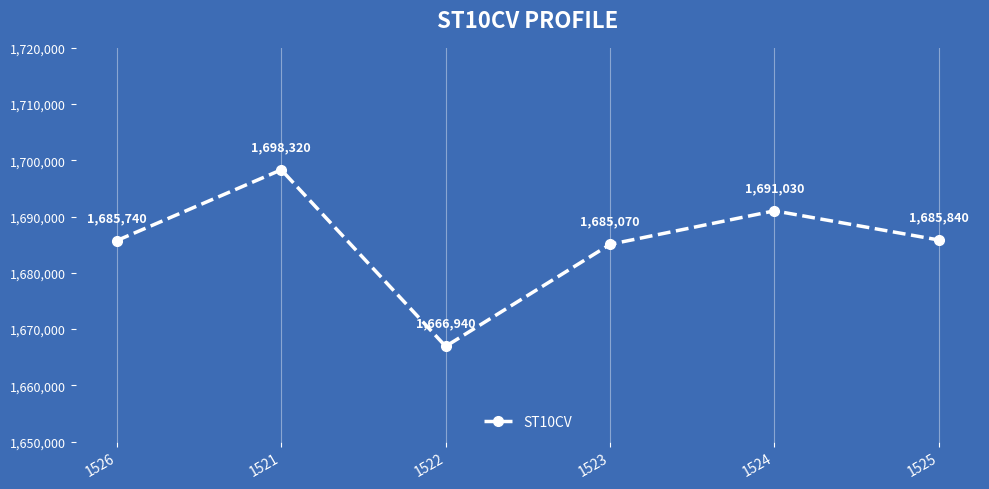

Which category has the highest value across all series?

1521